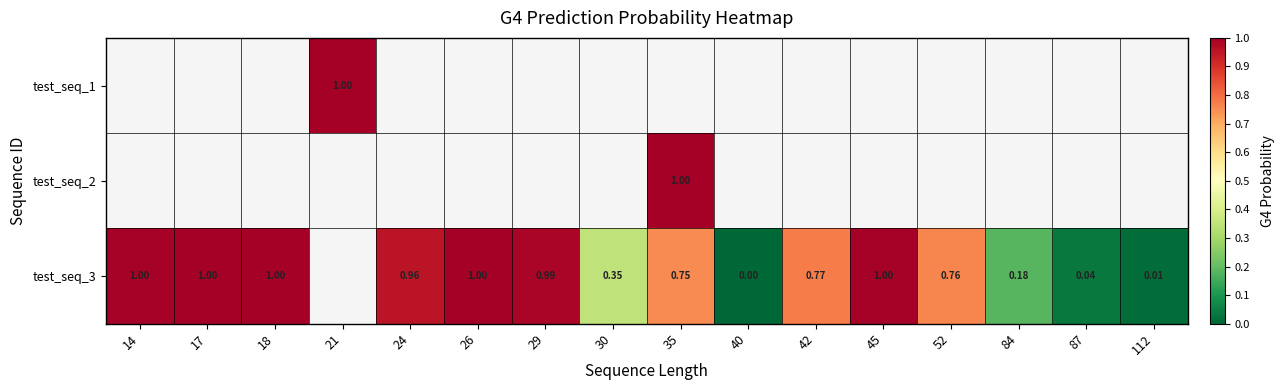

How many series are shown in this chart?

3